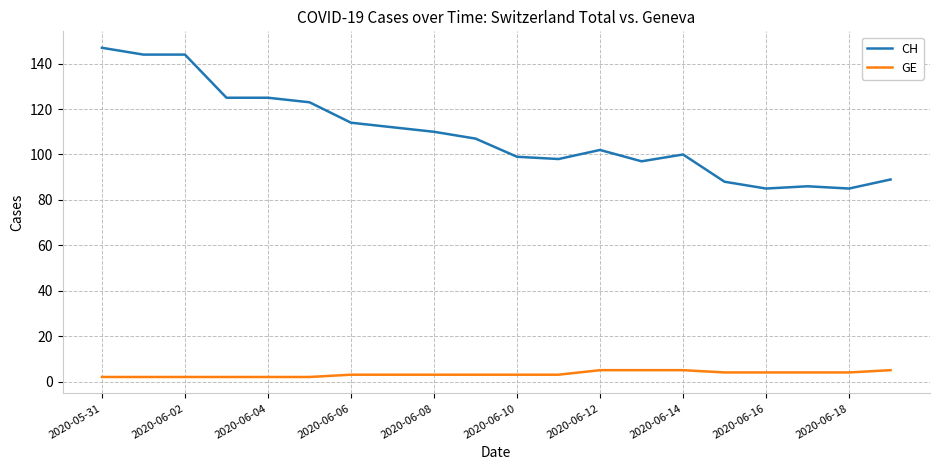

How many series are shown in this chart?

2